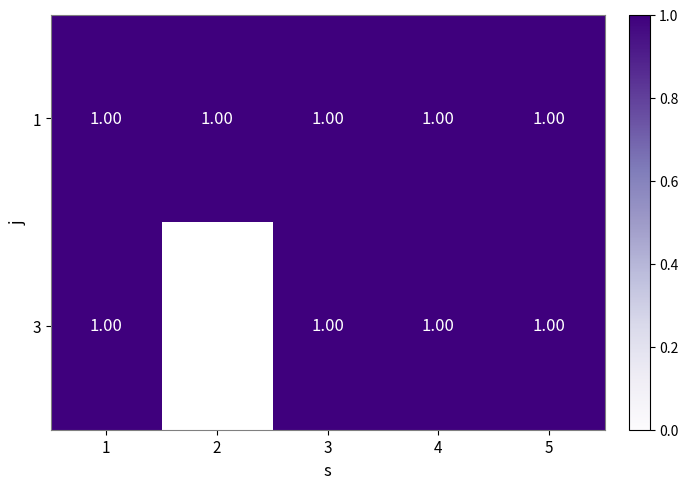

Rank the series by their maximum value, from lowest to highest.

1, 3